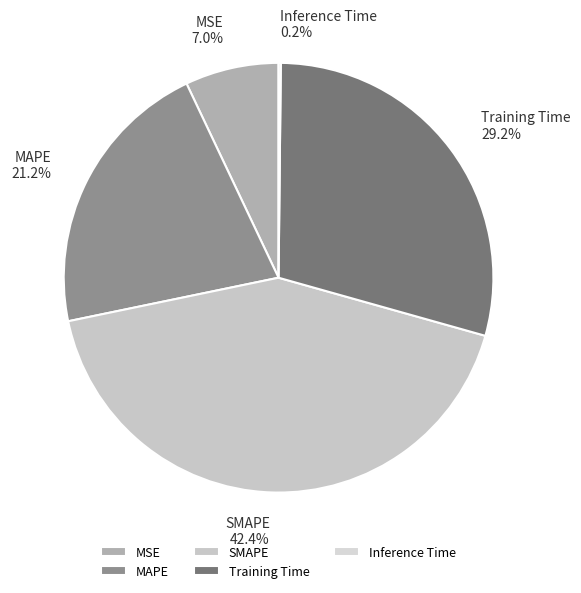

Between SMAPE and MAPE, which is larger?

SMAPE